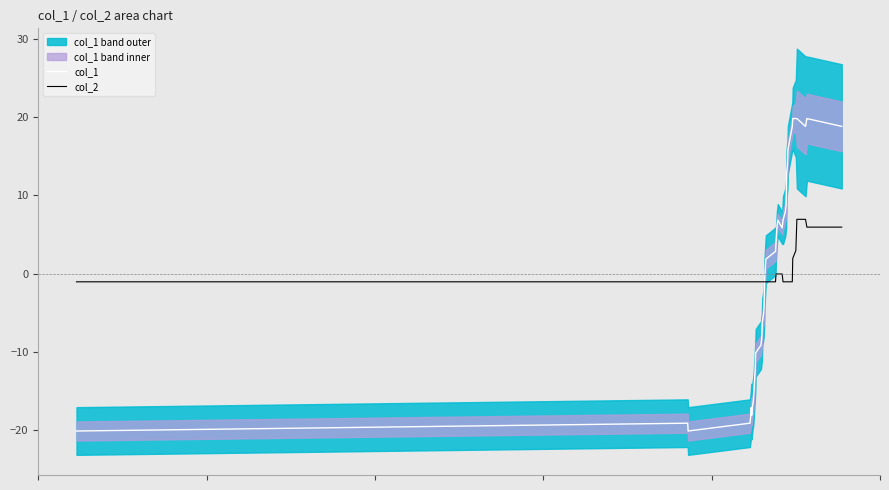

How many data points in col_2 are less than -1?

29